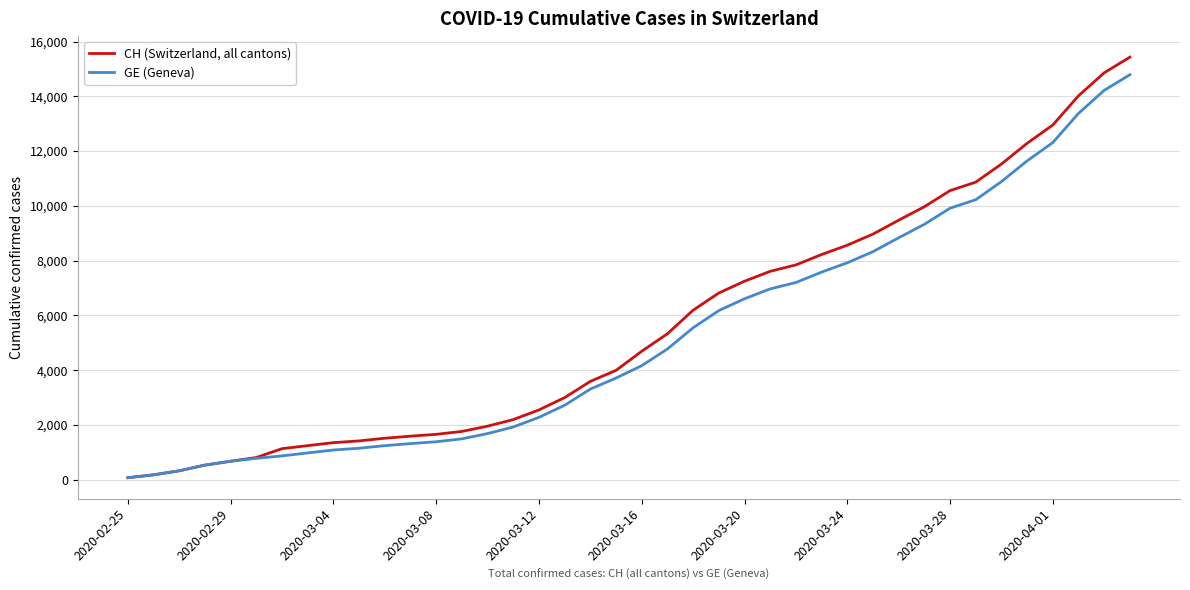

Which series has the largest range (max minus min)?

CH (Switzerland, all cantons)